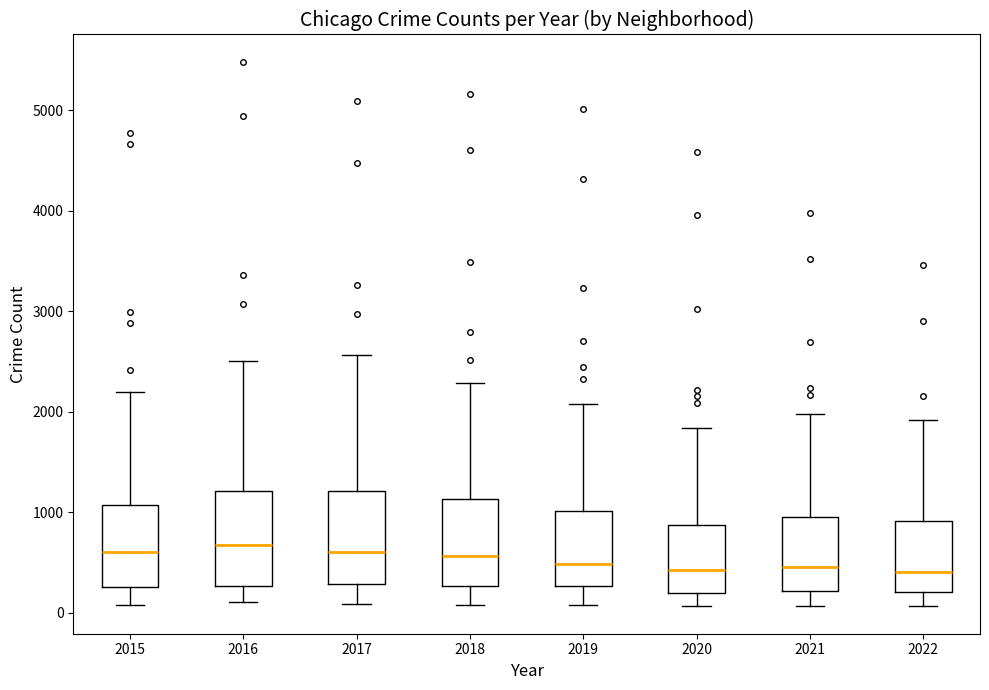

Reading left to right, read every box against the y-axis: the position of its median line, the range the box covers, and the ends of its whiskers. The values are not printed on the chart, so give them approximately, as read against the axis.

2015: median 600, box 300 to 1100, whiskers 100 to 2200
2016: median 700, box 300 to 1200, whiskers 100 to 2500
2017: median 600, box 300 to 1200, whiskers 100 to 2600
2018: median 600, box 300 to 1100, whiskers 100 to 2300
2019: median 500, box 300 to 1000, whiskers 100 to 2100
2020: median 400, box 200 to 900, whiskers 100 to 1800
2021: median 500, box 200 to 1000, whiskers 100 to 2000
2022: median 400, box 200 to 900, whiskers 100 to 1900